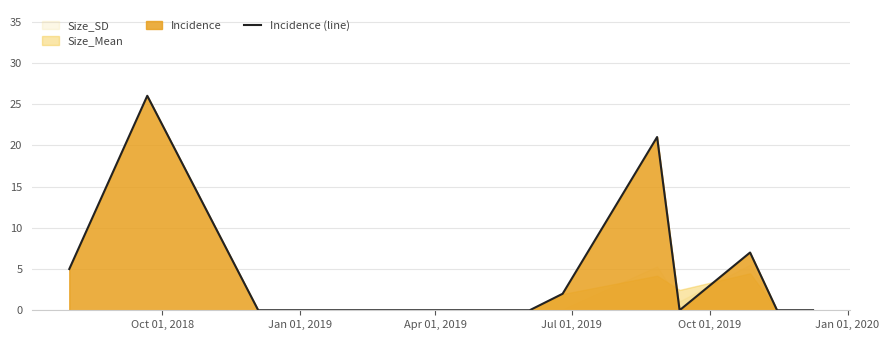

How many data points are less than 2?

5